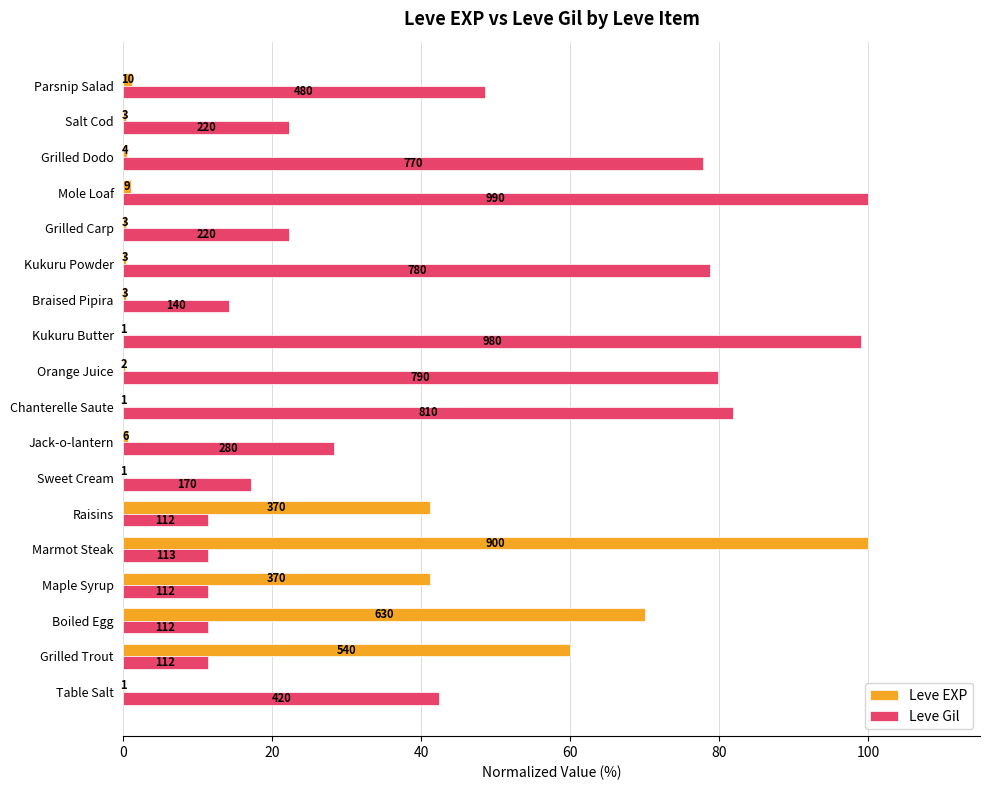

What are all the series names shown in the legend?

Leve EXP, Leve Gil